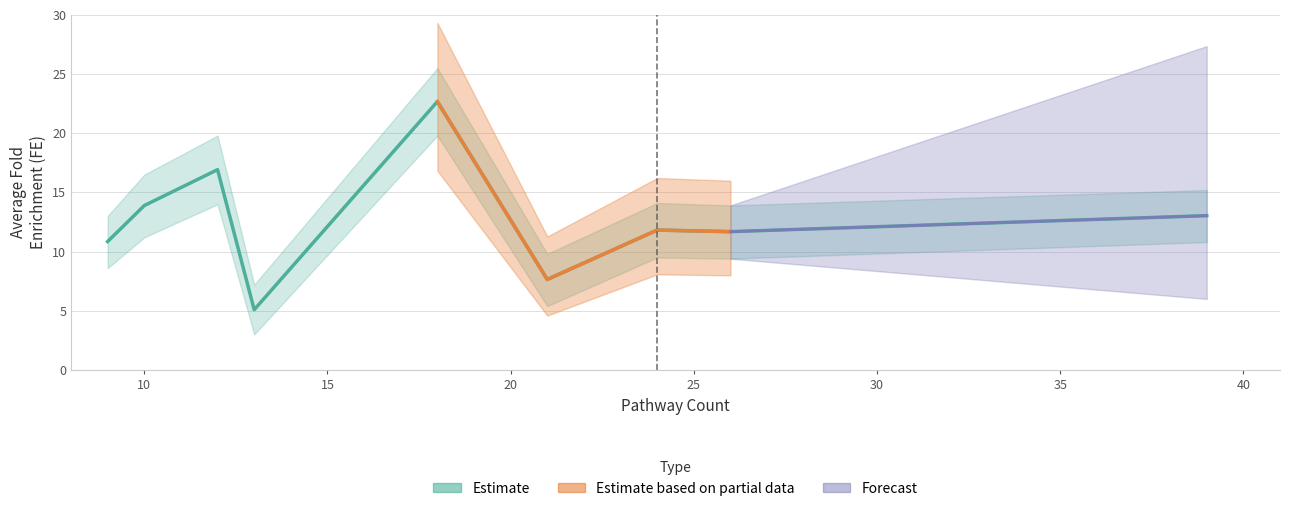

True or false: Avg_FE and Avg_FE_lower cross at least once.

False